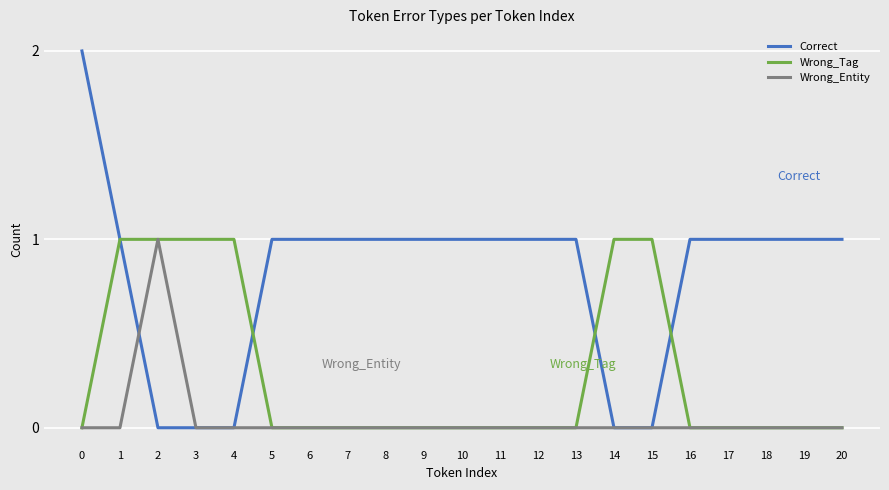

The value of Wrong_Entity at 11 is 1. True or false?

False